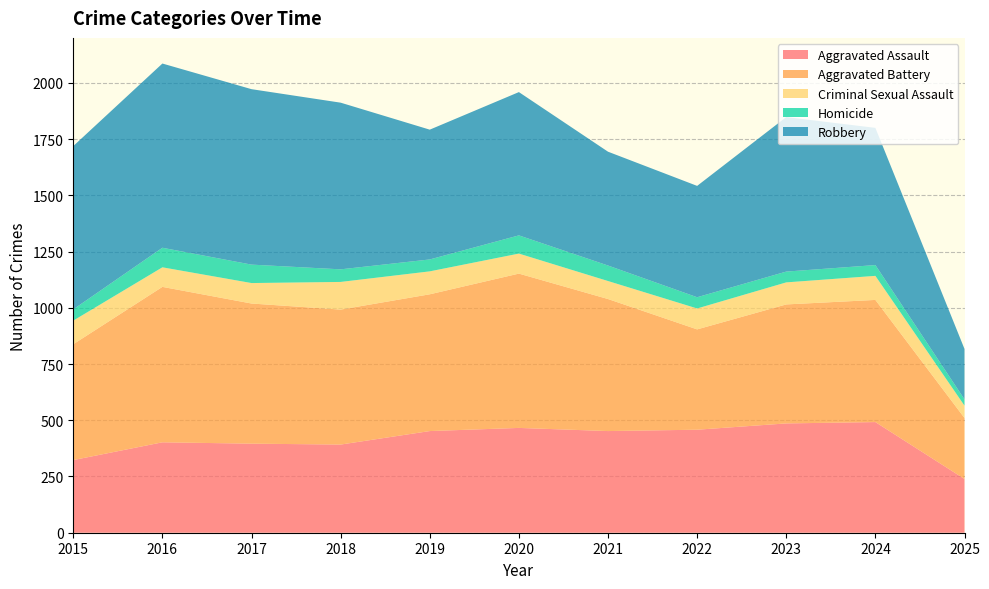

Reading left to right, transcribe all the data shown in this chart.

Aggravated Assault: 323	402	396	392	452	466	452	458	486	492	239
Aggravated Battery: 515	691	623	600	608	686	587	446	529	543	271
Criminal Sexual Assault: 105	87	91	123	102	89	80	93	98	107	55
Homicide: 50	87	82	56	53	81	69	50	48	48	28
Robbery: 726	819	780	741	577	637	506	495	687	610	224